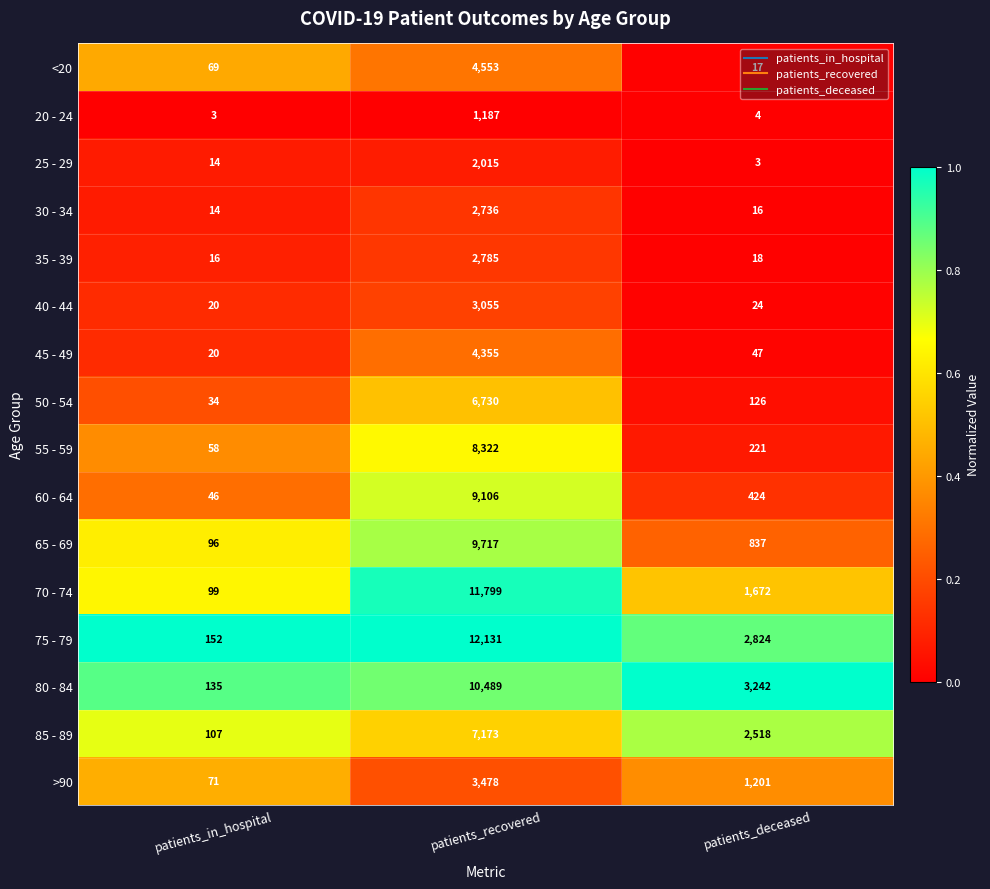

True or false: 35 - 39 has a value of 2785 at patients_recovered.

True